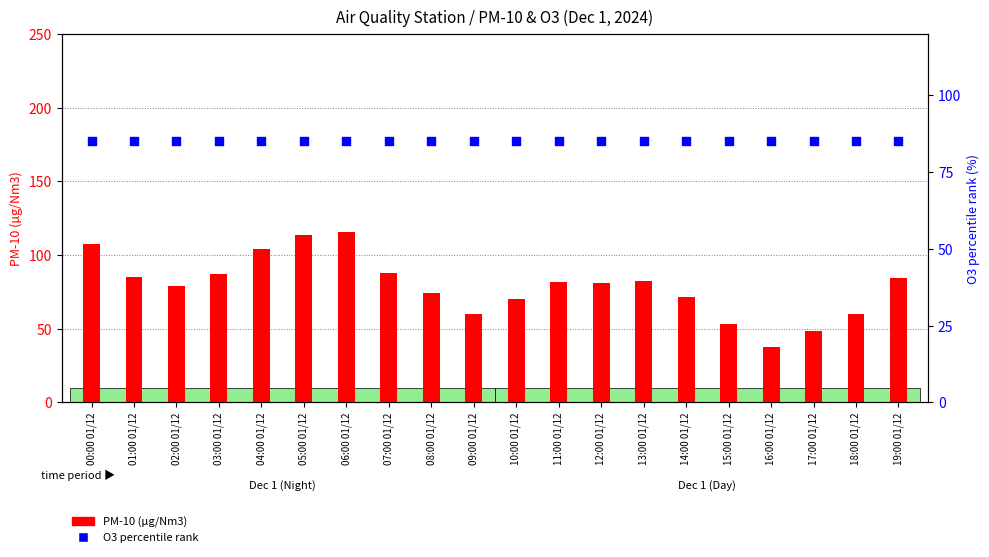

At which category is the sum across all series the highest?

06:00 01/12